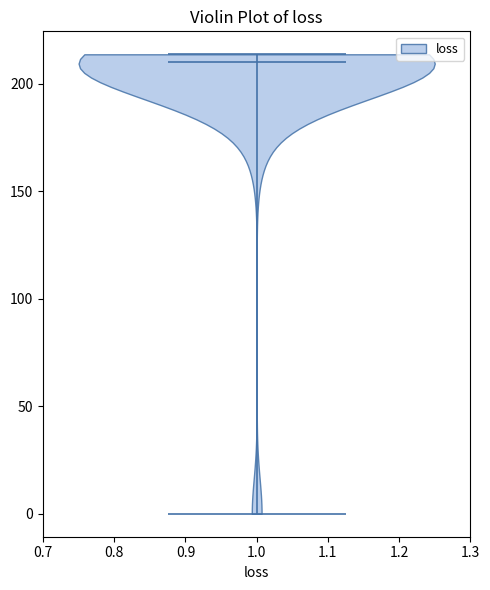

Read this violin plot against the y-axis: where its median line is, and the lowest and highest points the violin reaches. The values are not printed on the chart, so give them approximately, as read against the axis.

median line 210, lowest point 0, highest point 215